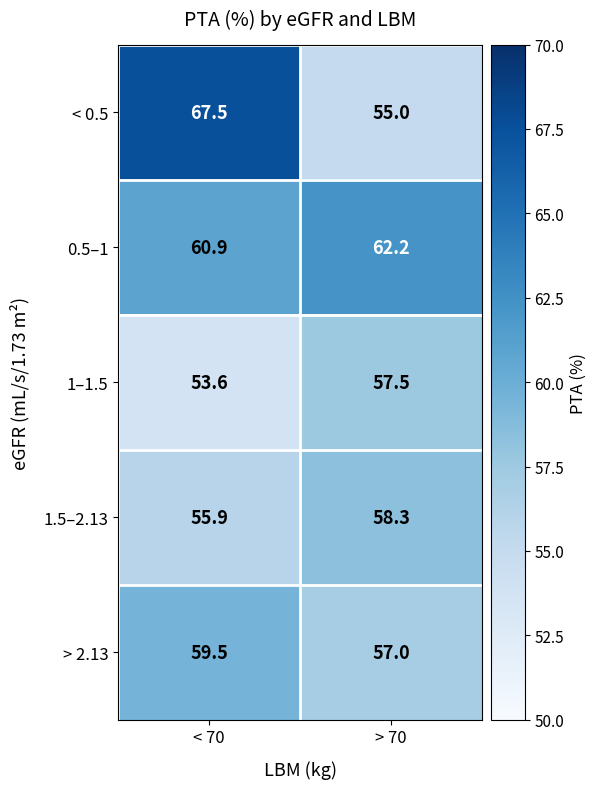

Which series changed the most between < 70 and > 70?

< 0.5